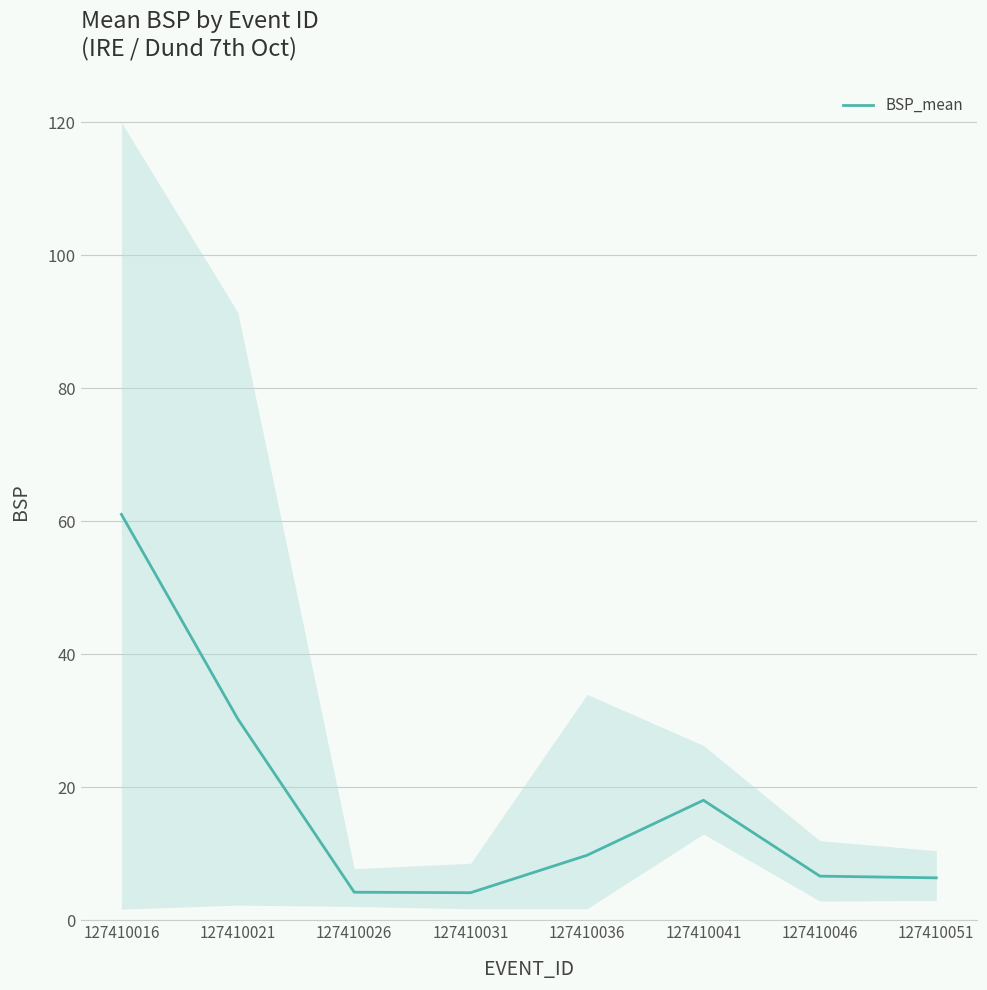

What is the ratio of the value at 127410016 to the value at 127410021?

2.0